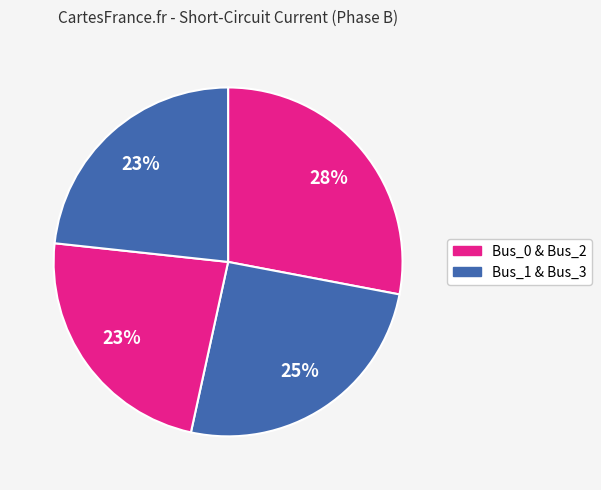

How many slices are in this pie chart?

4